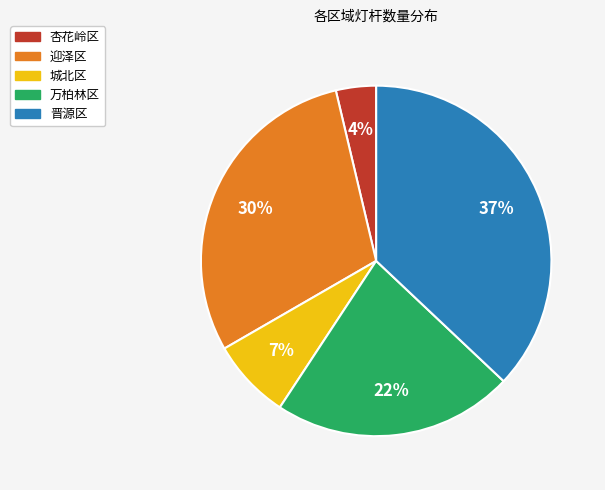

To the nearest percent, what is the difference between the largest and smallest slice percentages?

33%